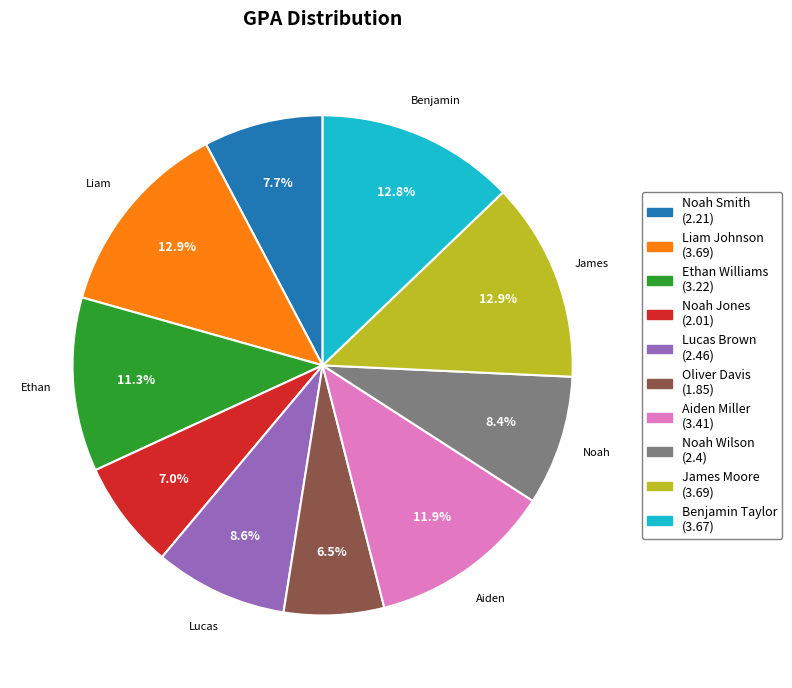

Does any single category account for the majority?

No